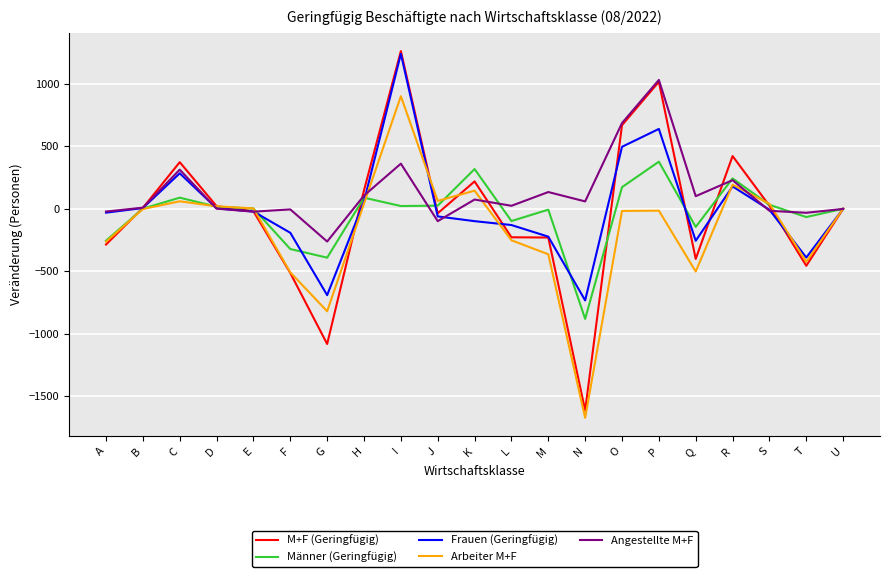

Which category has the highest value across all series?

I